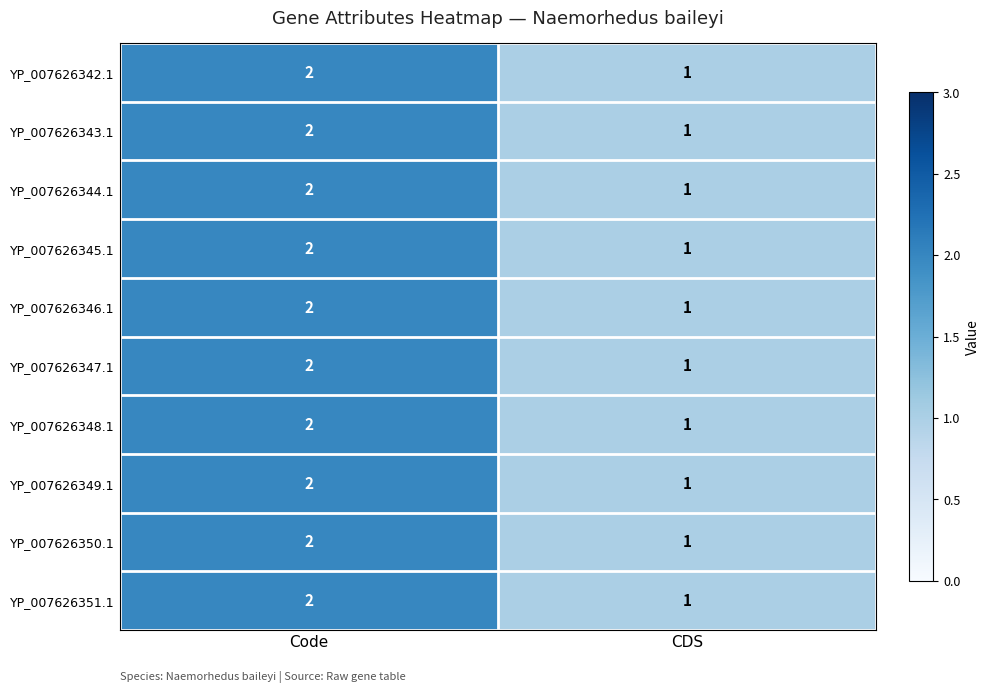

List the labels in order of YP_007626347.1 value, largest first.

Code, CDS